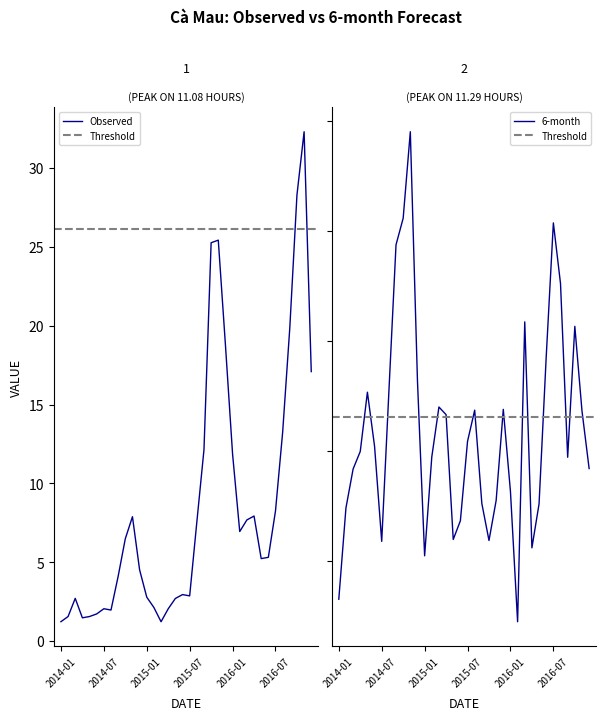

What is the spread (max minus min) of values at 2016-02-29?

17.9